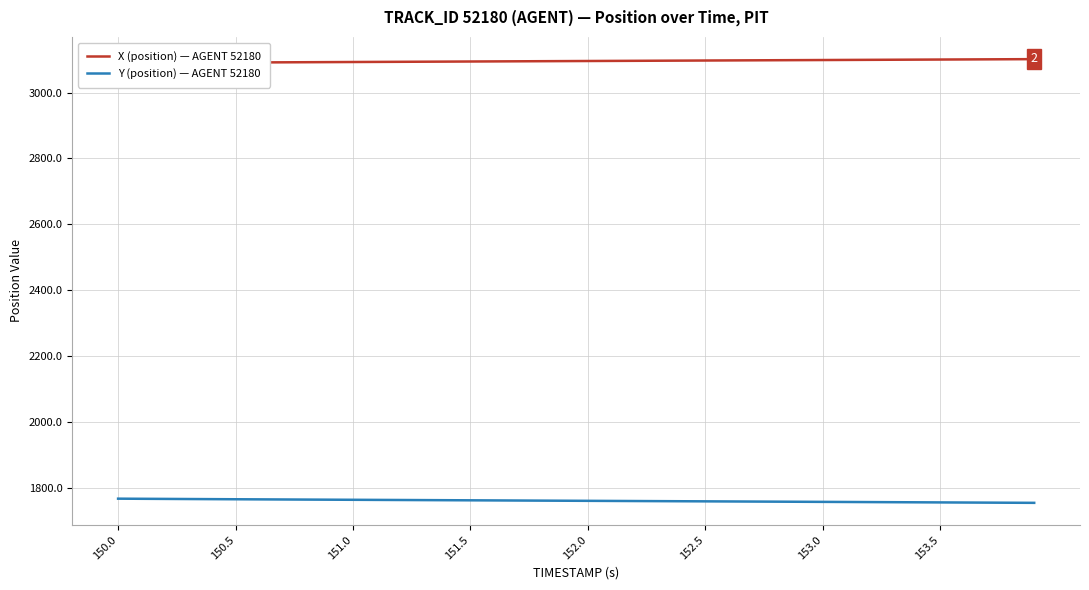

How many values in the Y (position) — AGENT 52180 series exceed 1761?

21